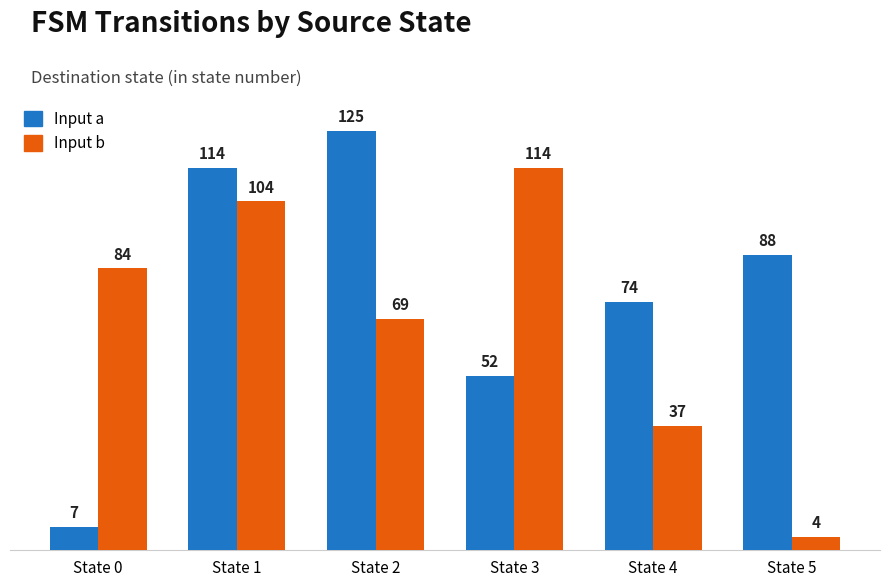

The value of Input b at State 2 is 69. True or false?

True